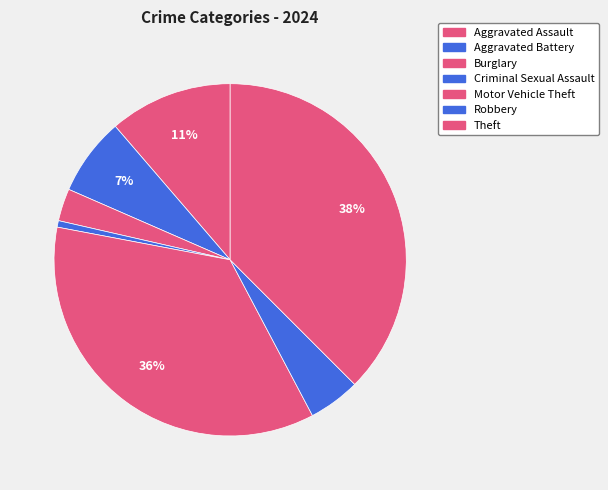

Is the sum of Aggravated Assault and Theft greater than half?

No